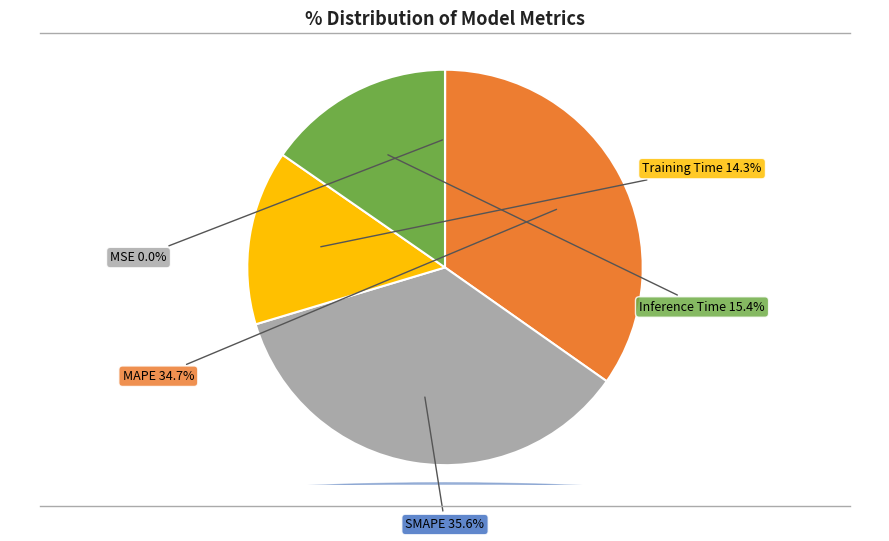

Is MAPE the majority of the pie?

No